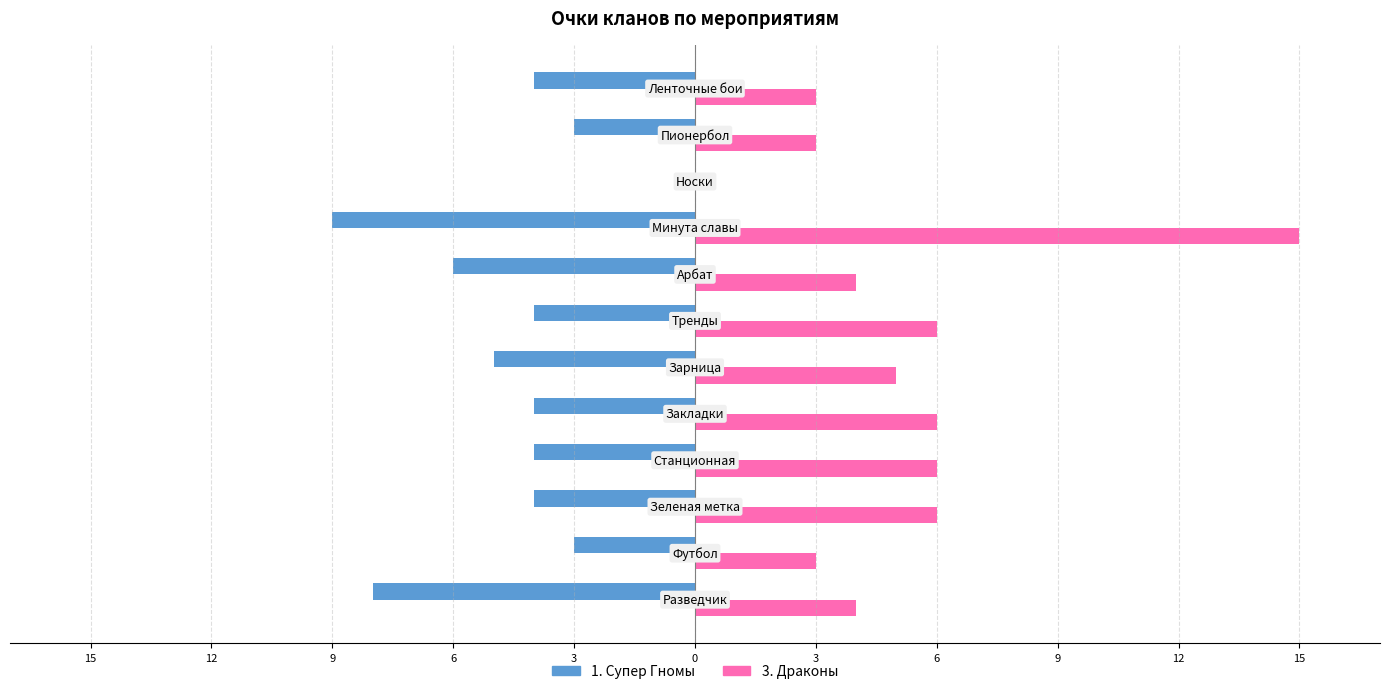

At how many categories does at least one series exceed 2?

11